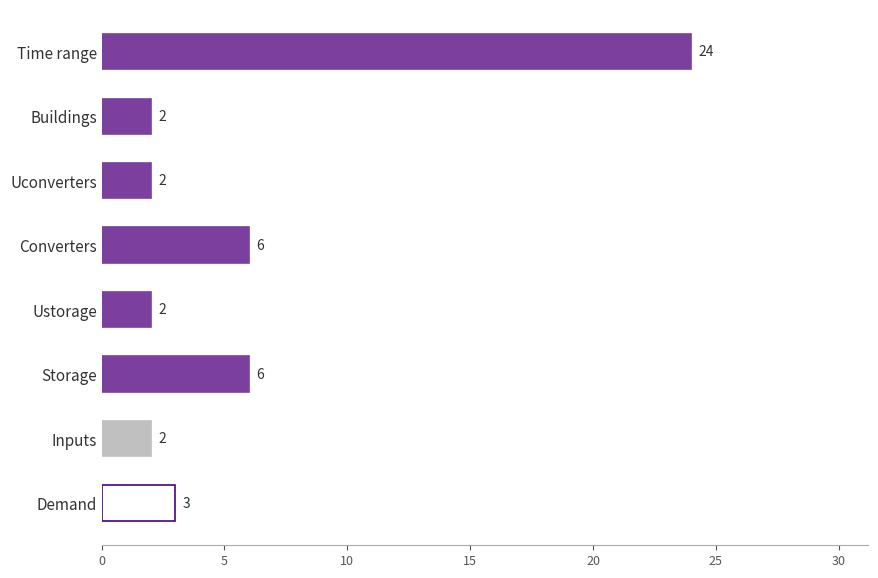

What is the change in value from Ustorage to Demand?

+1